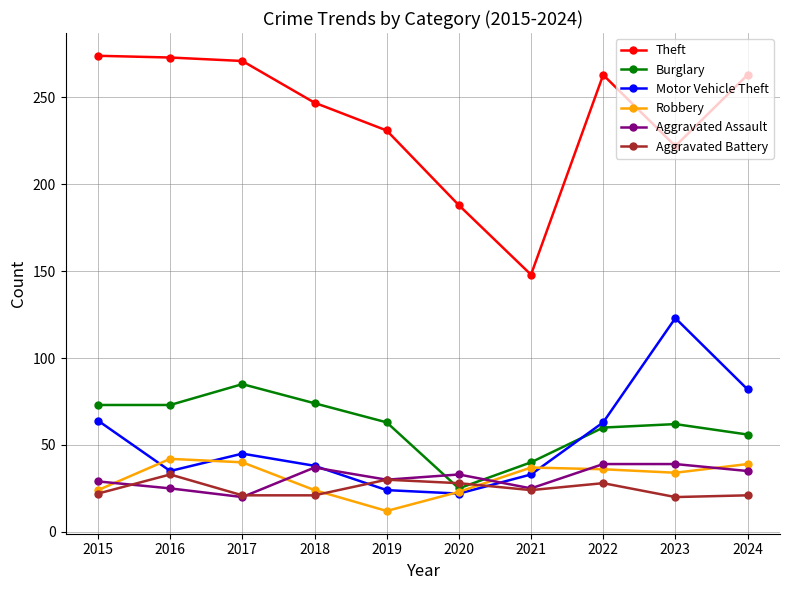

At which label does Aggravated Assault first exceed 33?

2018